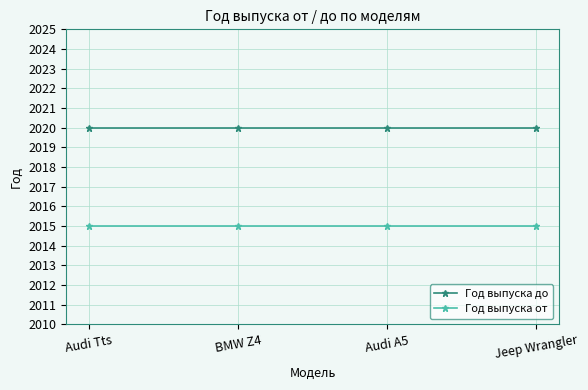

List the series in order of their overall mean, highest first.

Год выпуска до, Год выпуска от